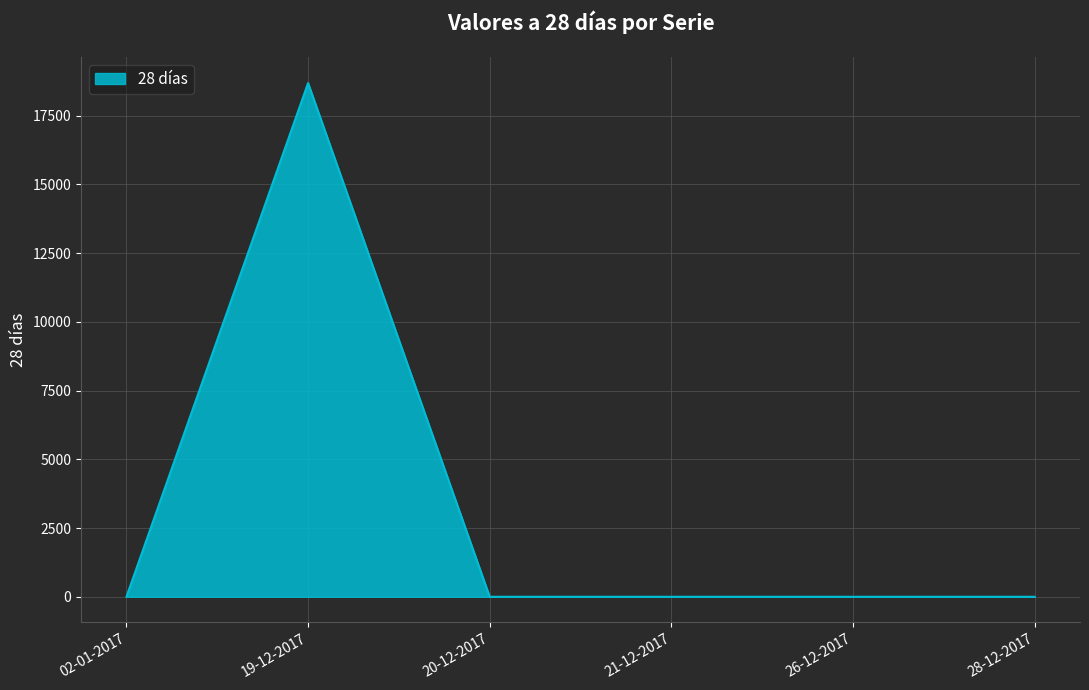

True or false: the data shows 10844 at 19-12-2017.

False